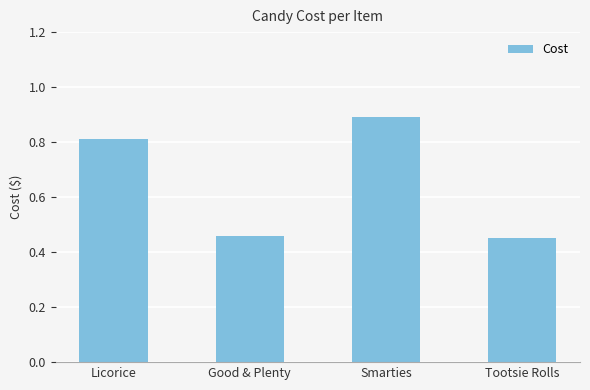

How many values are between 0 and 1?

4